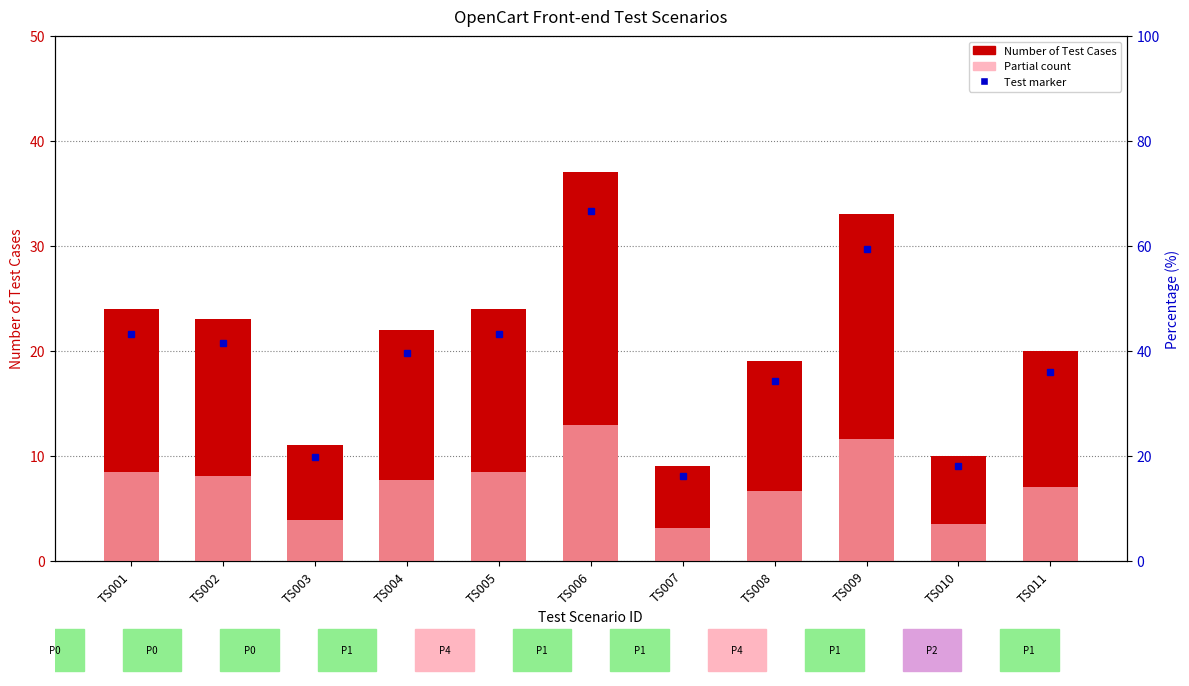

Between TS006 and TS009, which series saw the biggest shift?

Number of Test Cases